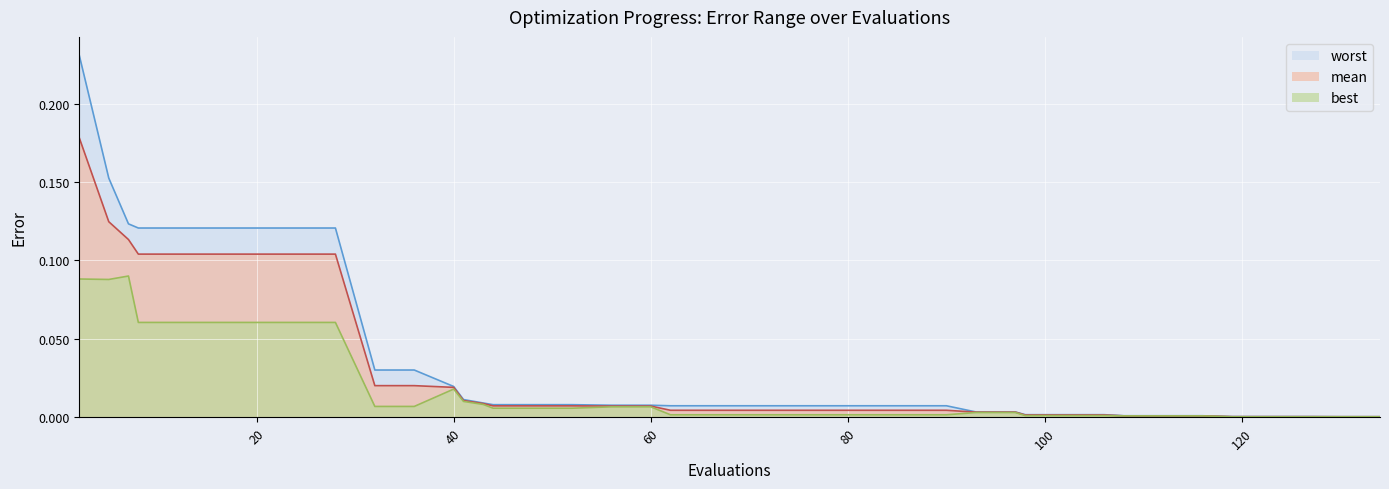

How many lines are shown in the chart?

3